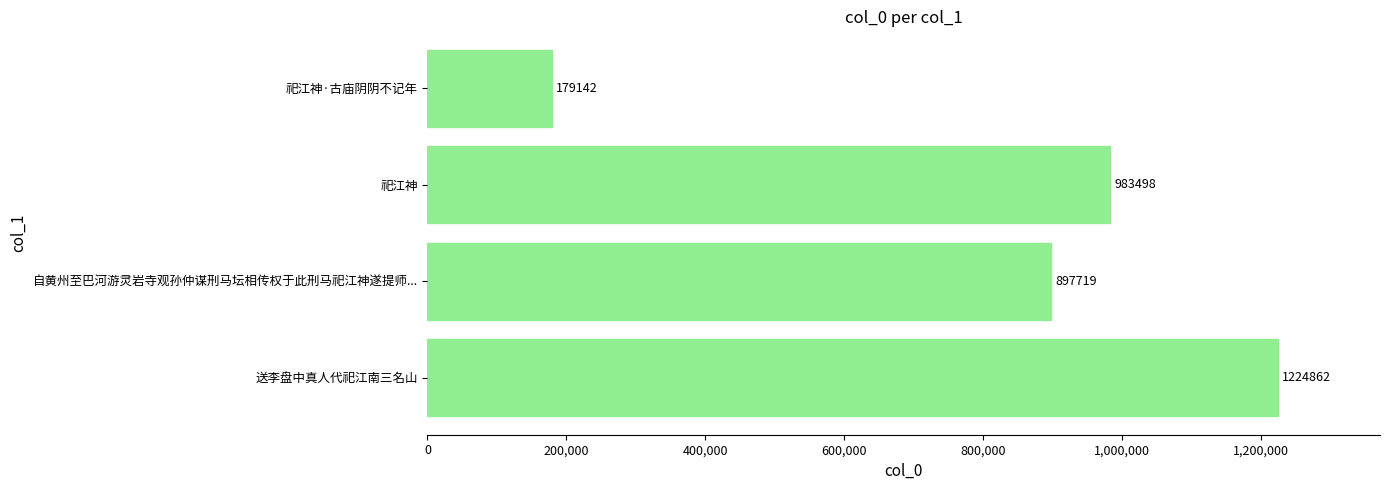

Reading bottom to top, what are all the values shown in this chart?

1224862	897719	983498	179142